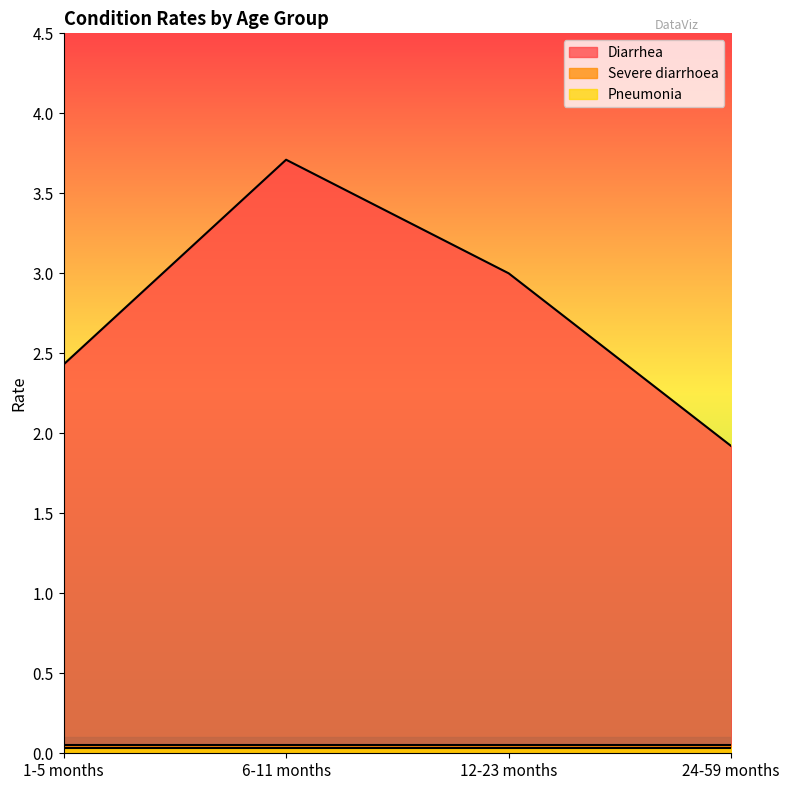

What are all the series names shown in the legend?

Diarrhea, Severe diarrhoea, Pneumonia